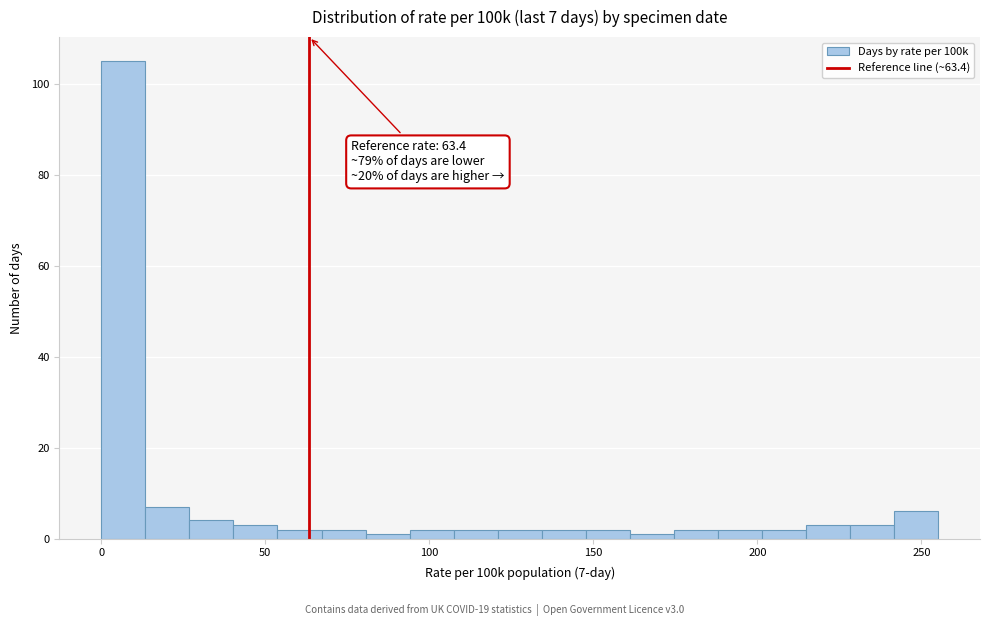

Read against the x-axis, roughly where is the centre of the tallest bar?

5